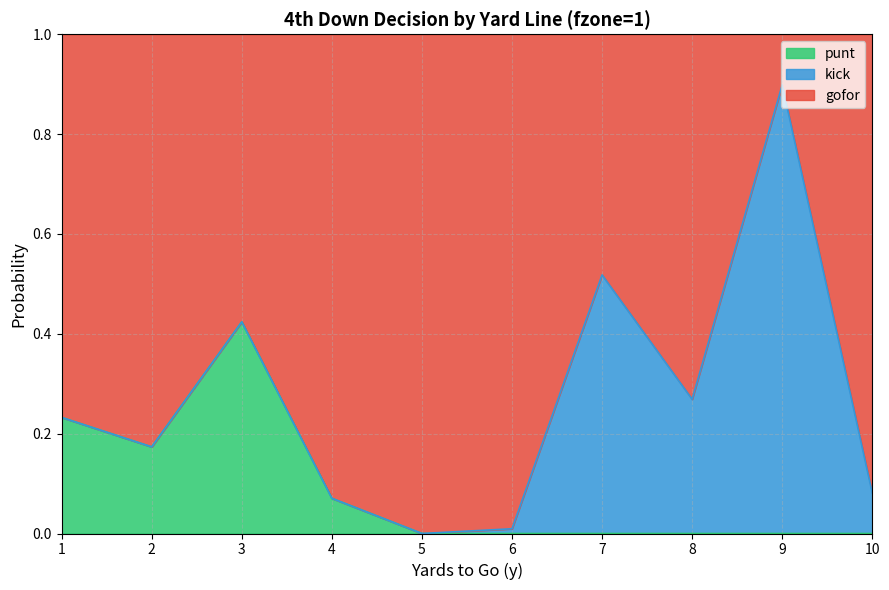

How many lines are shown in the chart?

3